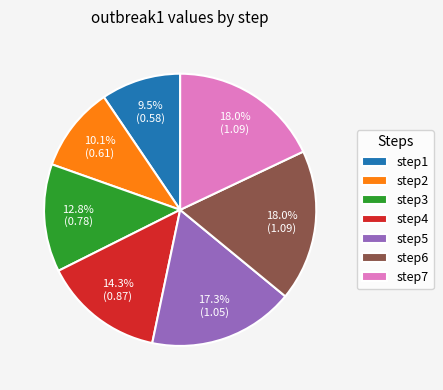

True or false: step4 accounts for 14% of the total.

True